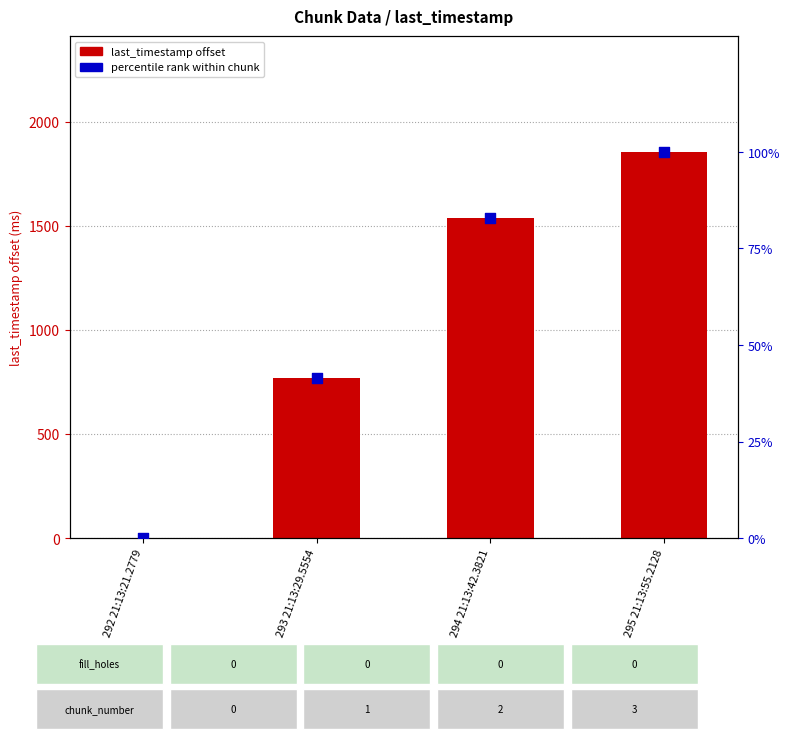

Which series has the largest total across all categories?

last_timestamp (offset, ms)